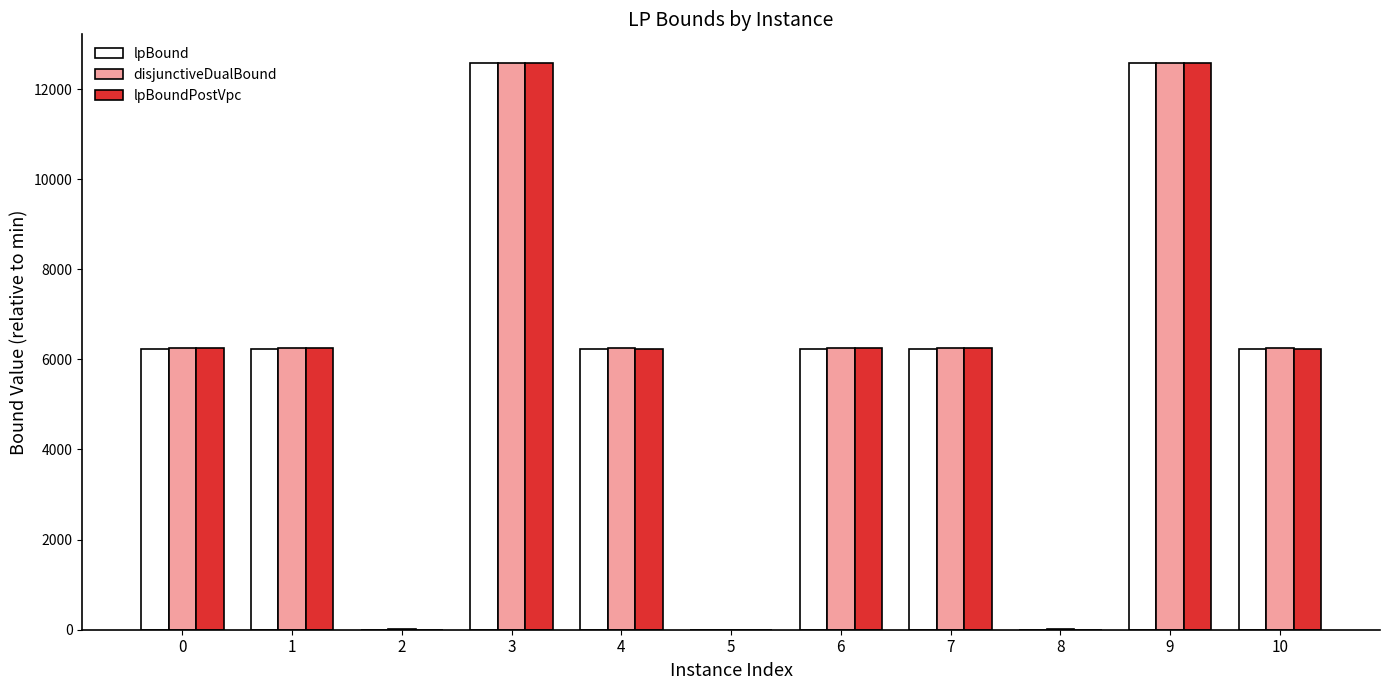

What is the highest value of the disjunctiveDualBound series?

12584.2